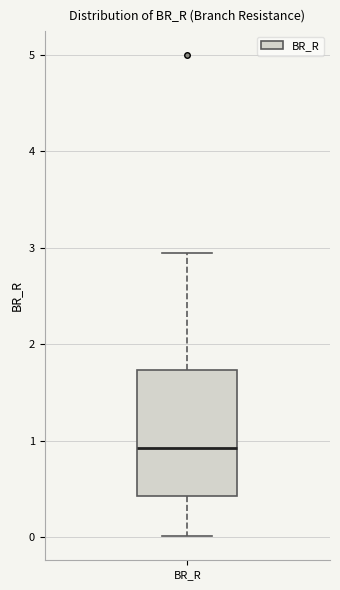

Where is the upper edge of the box for BR_R on the y-axis? The values are not printed on the chart, so give them approximately, as read against the axis.

1.7